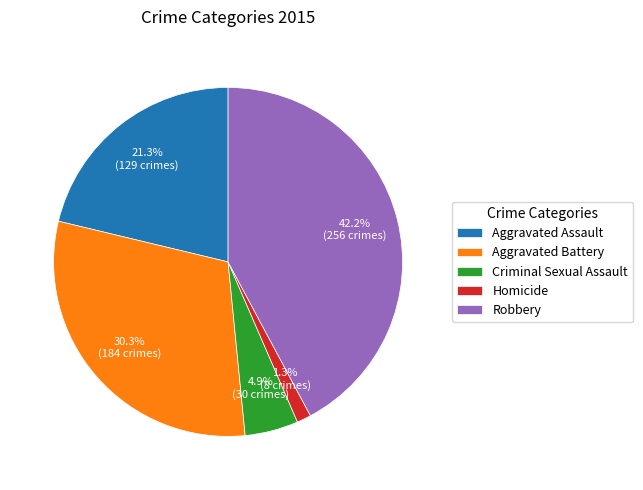

True or false: Robbery accounts for 32% of the total.

False